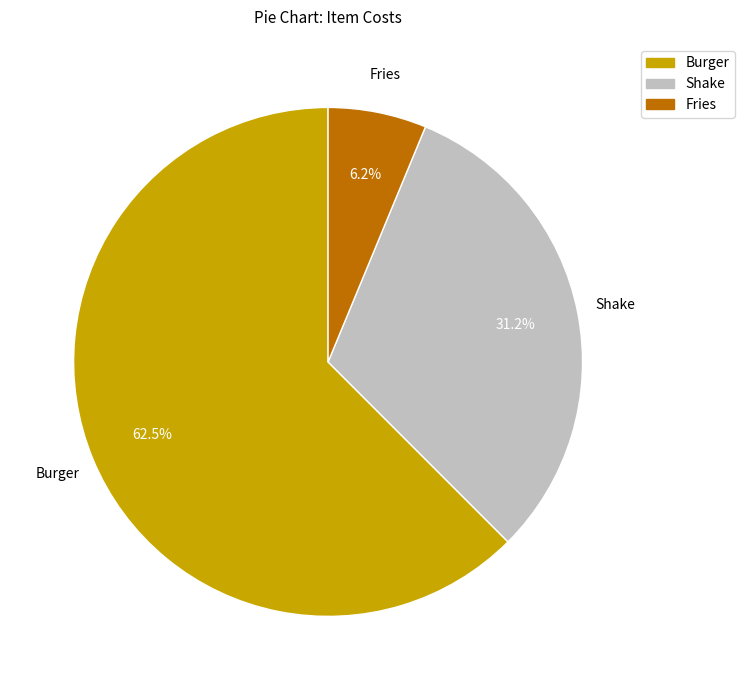

Rank the categories by value from highest to lowest.

Burger, Shake, Fries